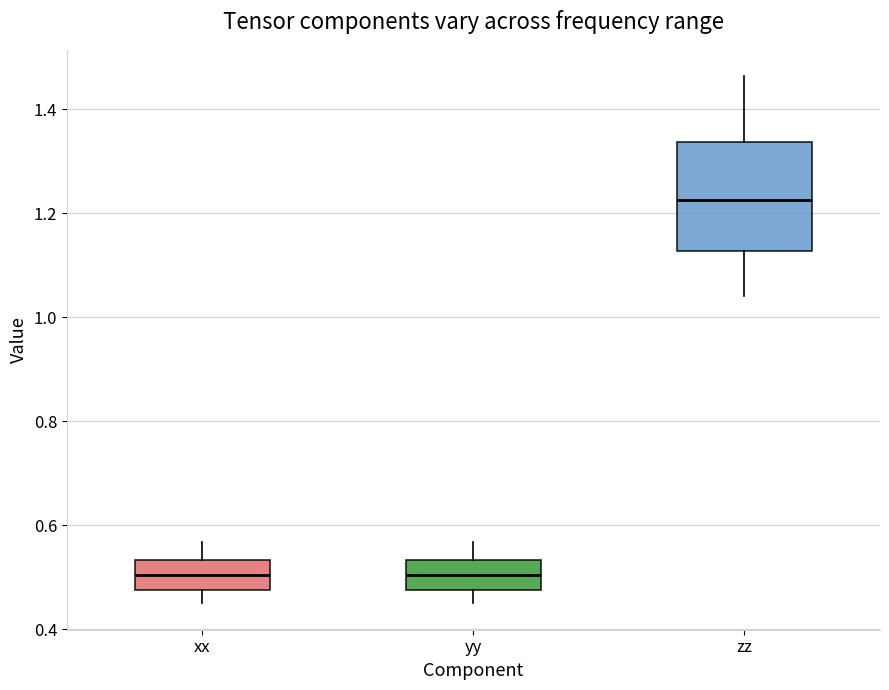

Reading left to right, transcribe this box plot: for each box, give where its median line is, the range the box spans, and where its two whiskers end, as read against the y-axis. The values are not printed on the chart, so give them approximately, as read against the axis.

xx: median 0.50, box 0.48 to 0.54, whiskers 0.46 to 0.56
yy: median 0.50, box 0.48 to 0.54, whiskers 0.46 to 0.56
zz: median 1.22, box 1.12 to 1.34, whiskers 1.04 to 1.46